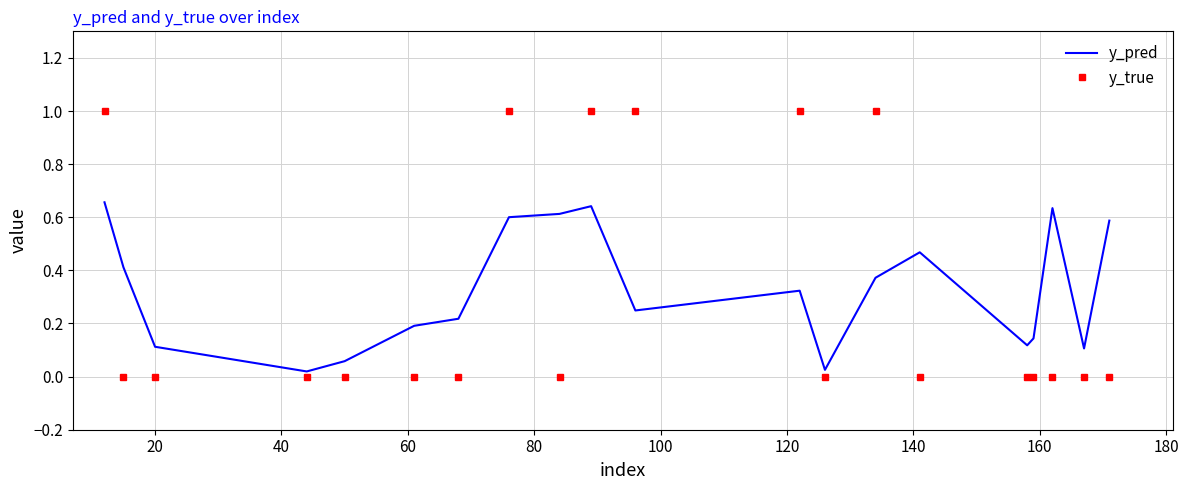

What is the greatest value displayed?

1.0